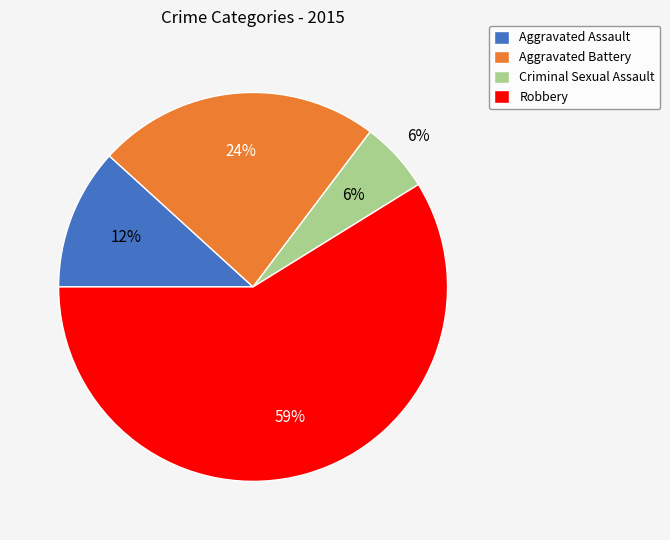

Does Robbery account for over 50% of the chart?

Yes